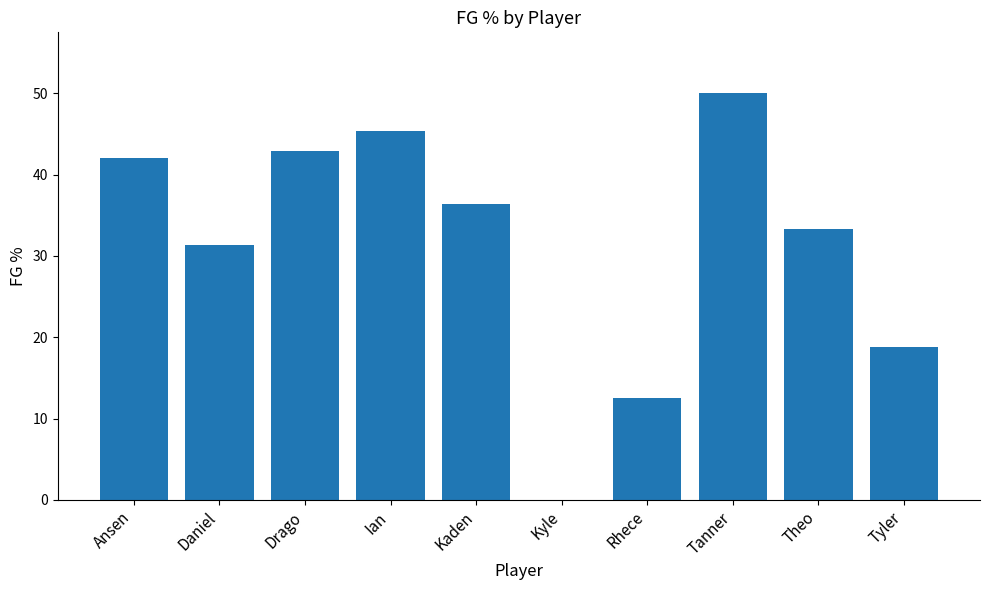

Is it true that the value at Drago is 60.0?

False